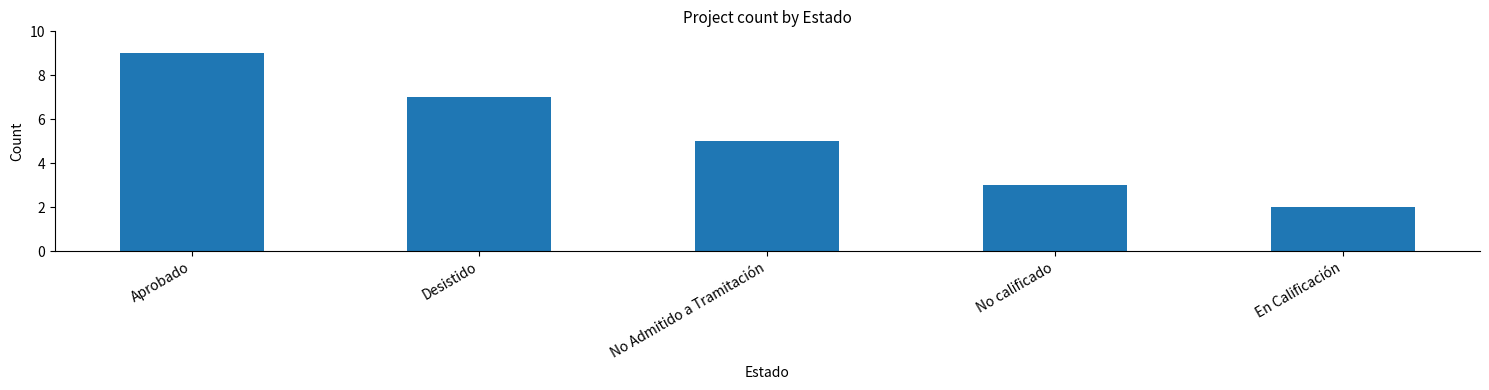

Count the values in the range 3 to 7.

3